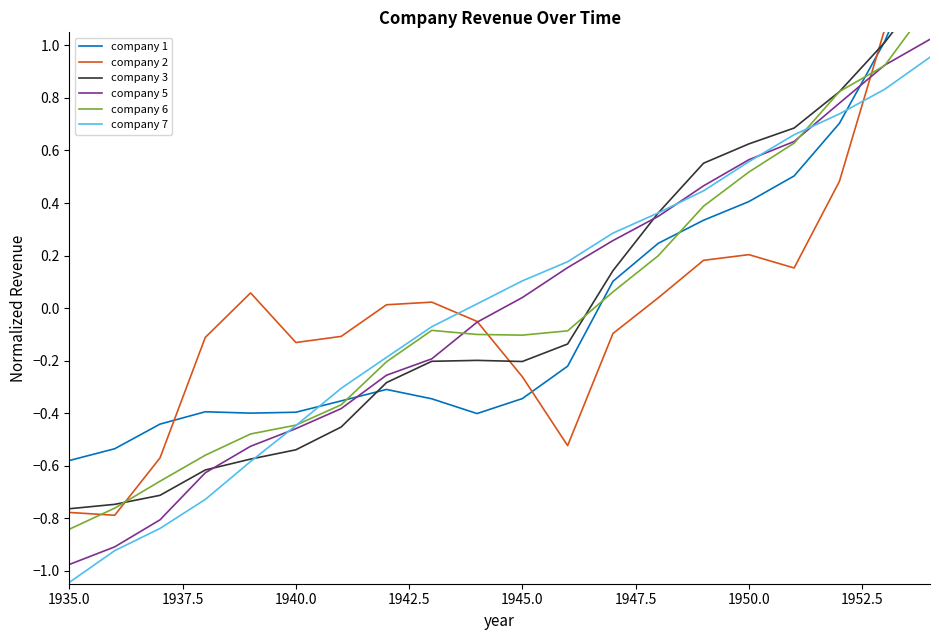

What is the value of the company 3 point at the 4th from the left?

-0.6